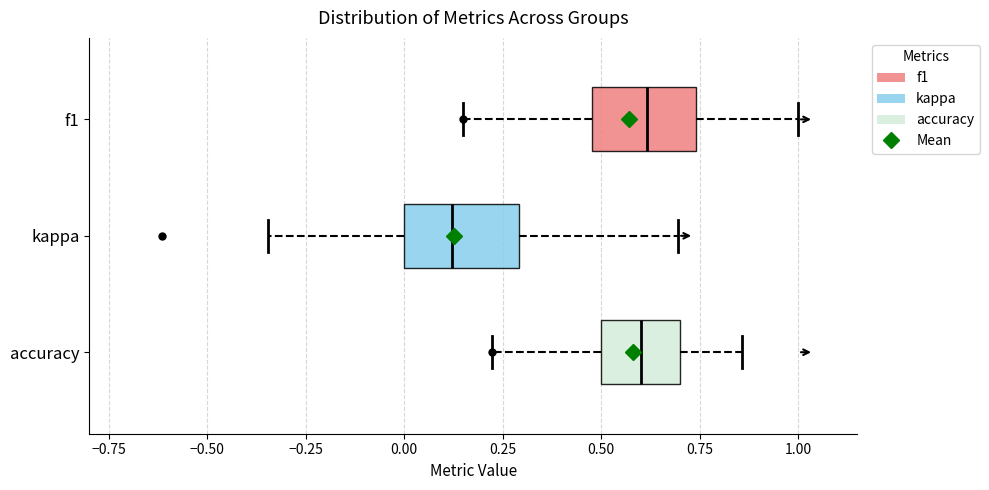

Where does the median line of the box for f1 sit on the x-axis? The values are not printed on the chart, so give them approximately, as read against the axis.

0.60